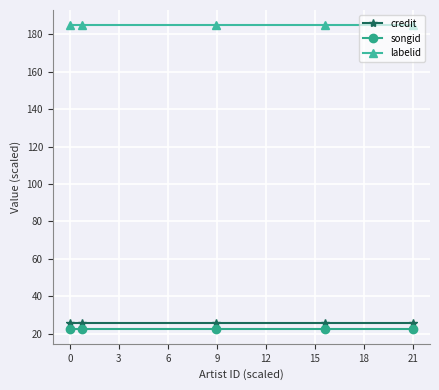

What is the minimum value shown in the chart?

22.7